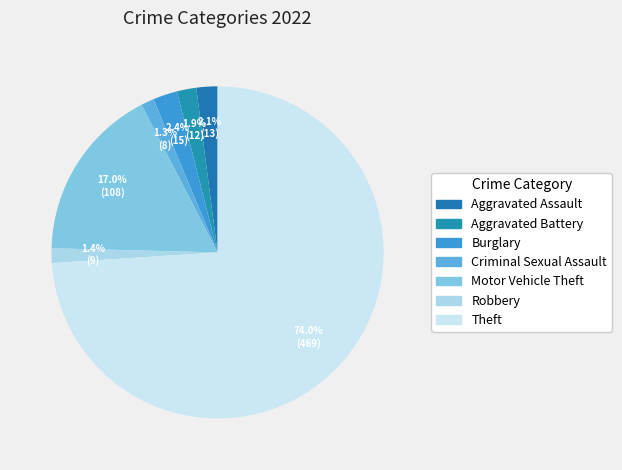

What percentage is the Motor Vehicle Theft slice, to the nearest percent?

17%